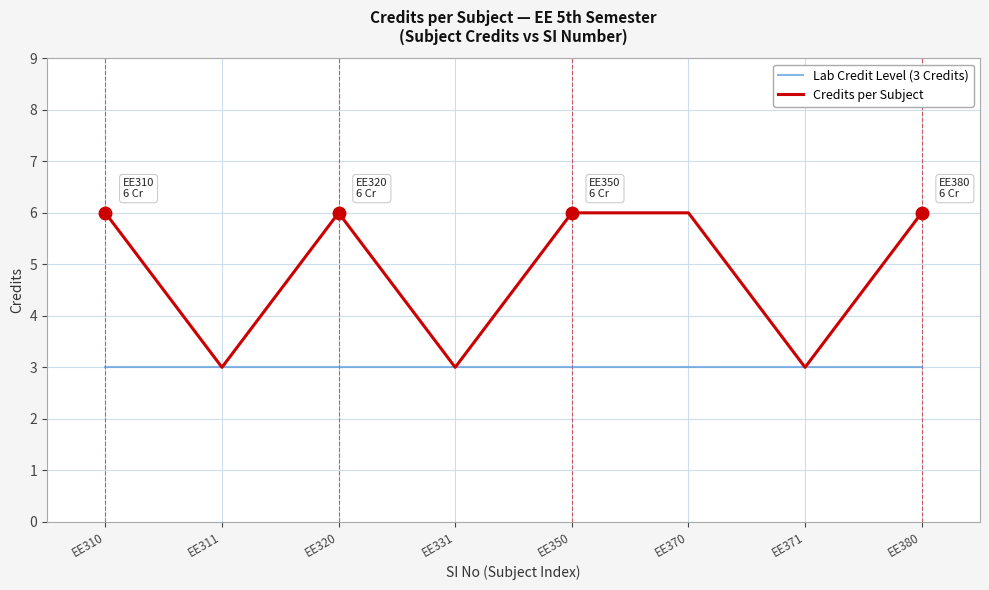

What is the difference between the maximum and minimum values in the Credits per Subject series?

3